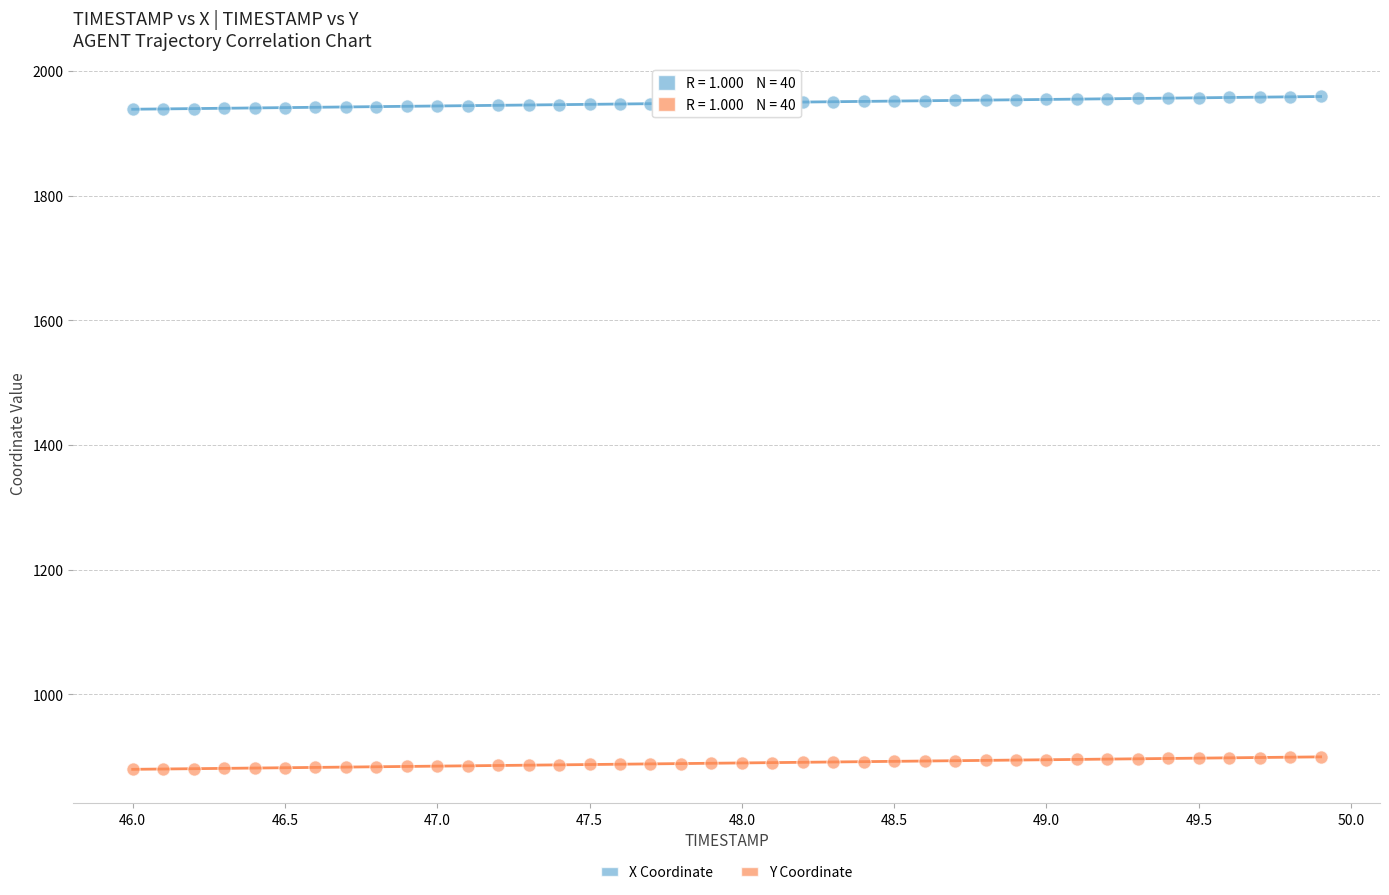

Which series reaches the minimum Y coordinate?

Y Coordinate